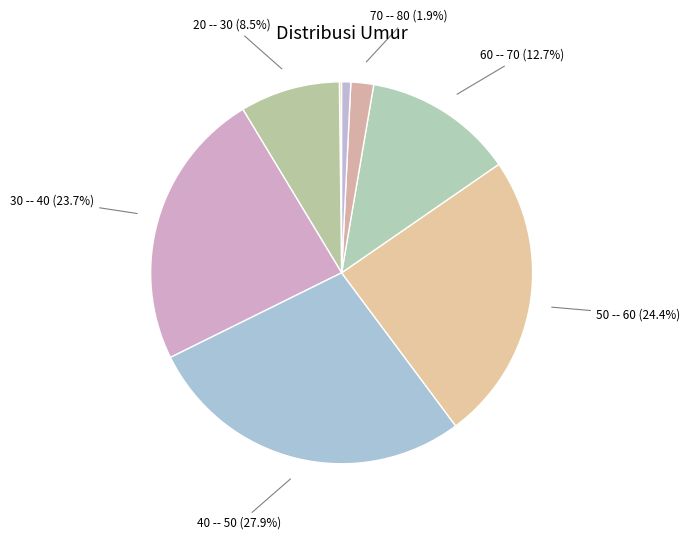

Does 20 -- 30 account for over 50% of the chart?

No